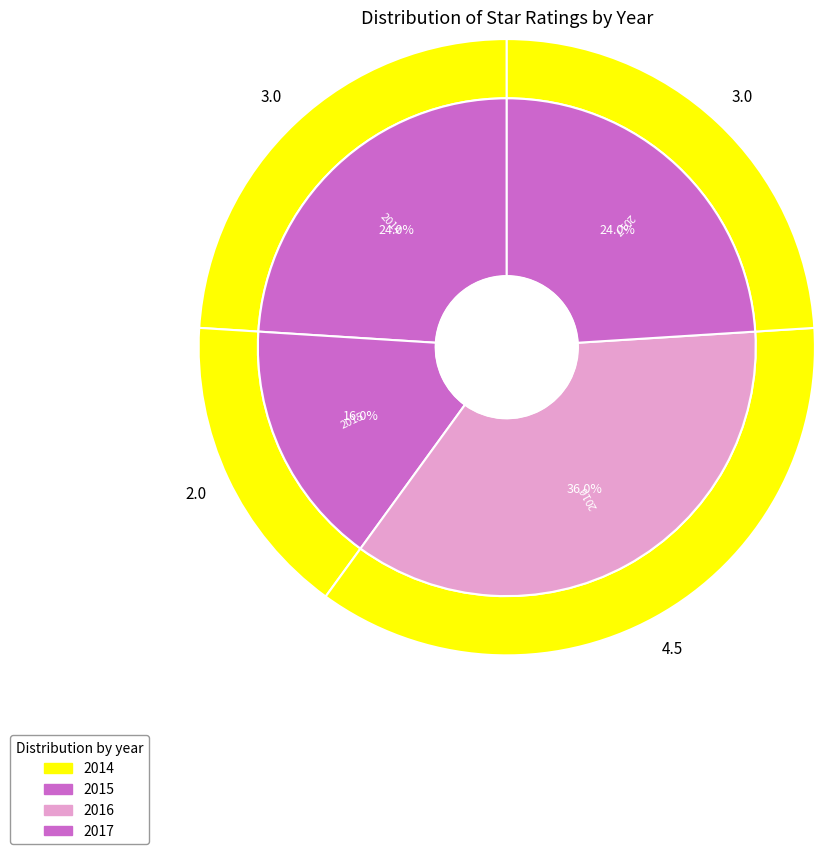

Do 2014 and 2015 together represent more than half of the pie?

No